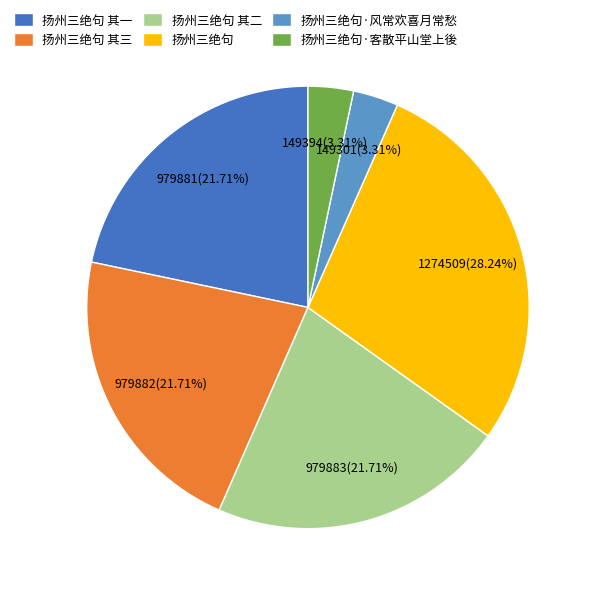

Count the number of slices in the pie.

6